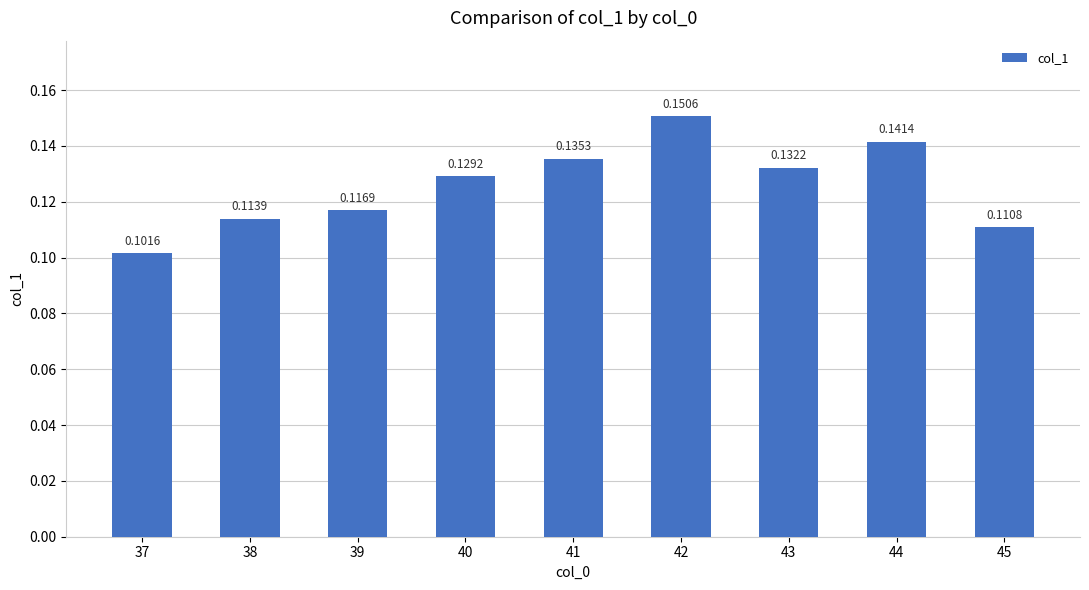

Between 42 and 44, which is larger?

42